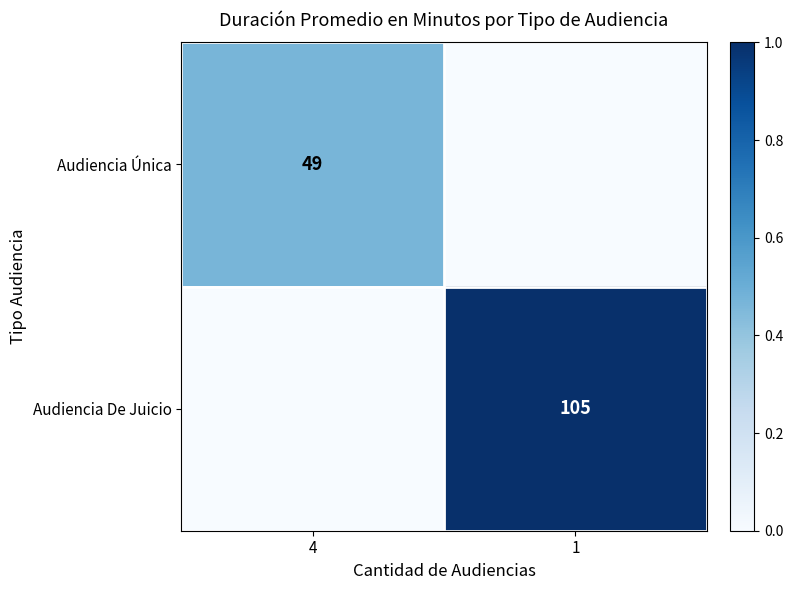

Is it true that Audiencia De Juicio equals 105 at 1?

True